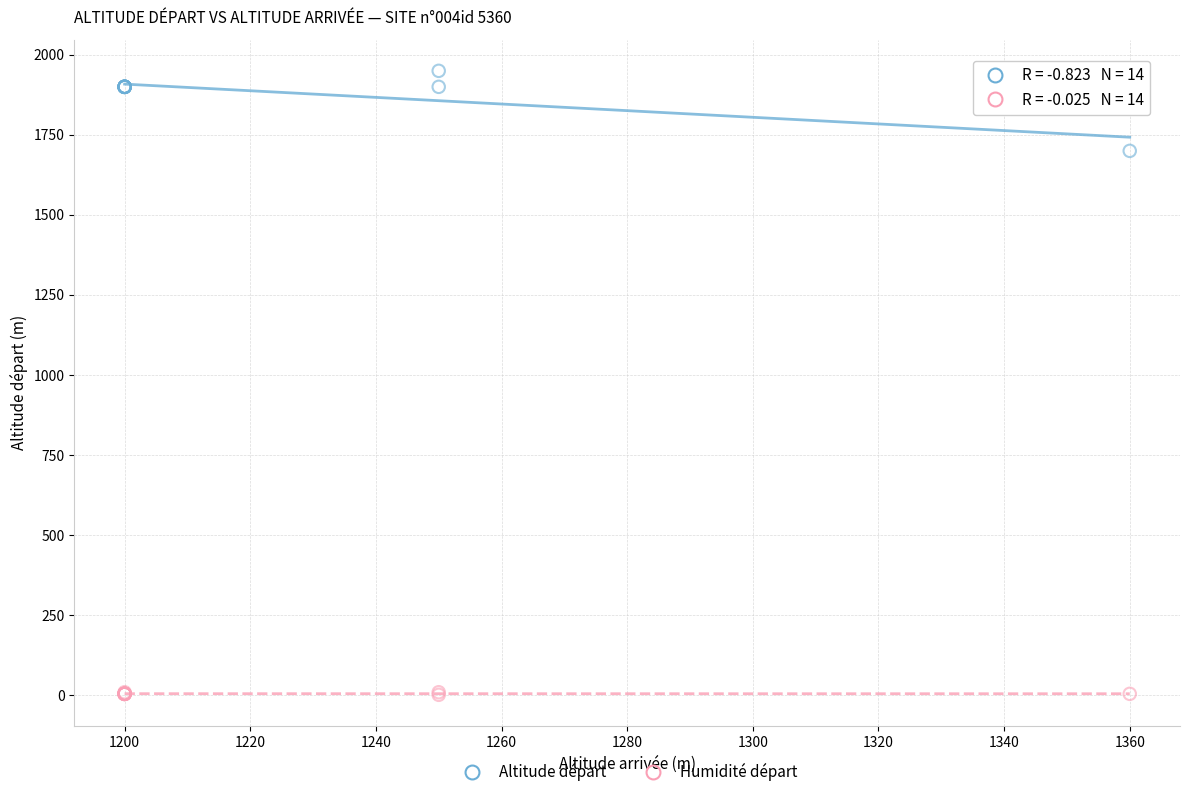

Across all series, what Y value is closest to 975?

1700